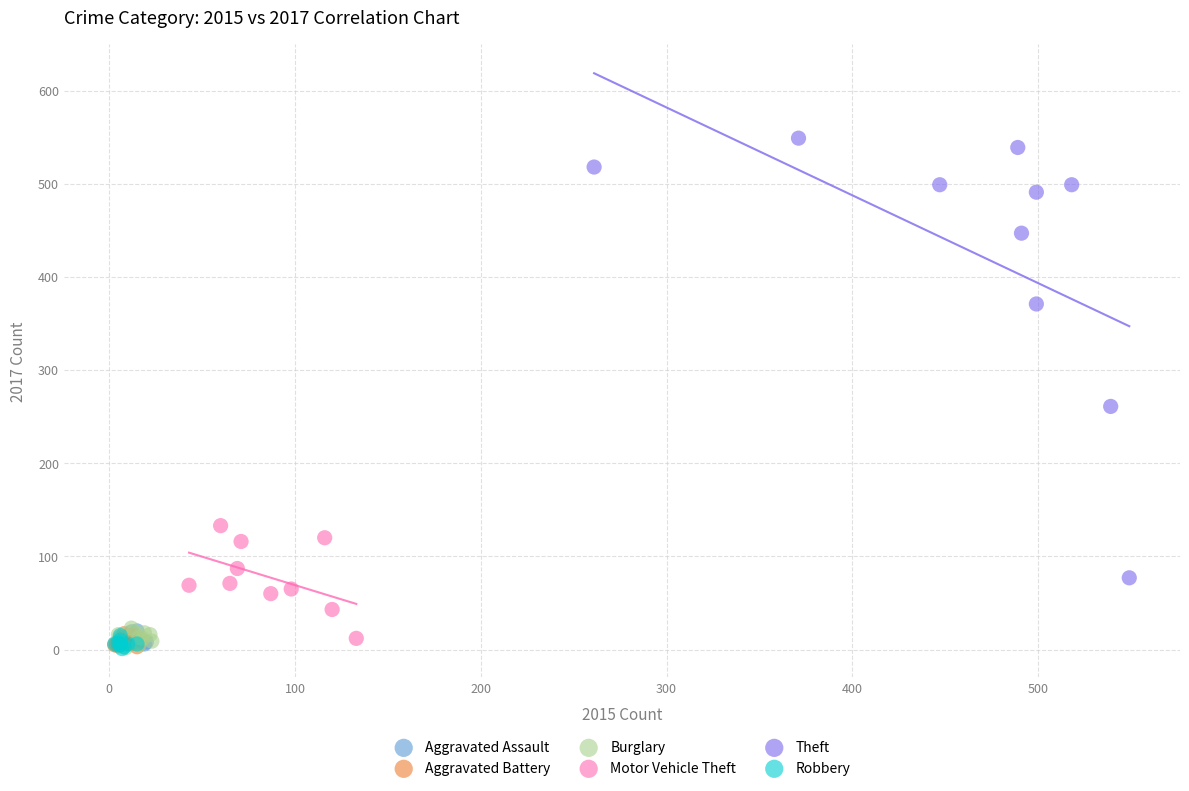

Which series contains the highest Y value?

Theft